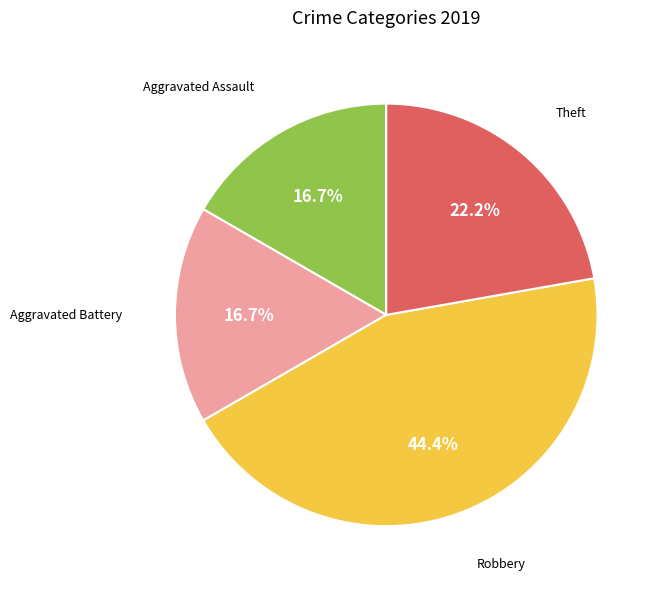

Count the number of slices in the pie.

4